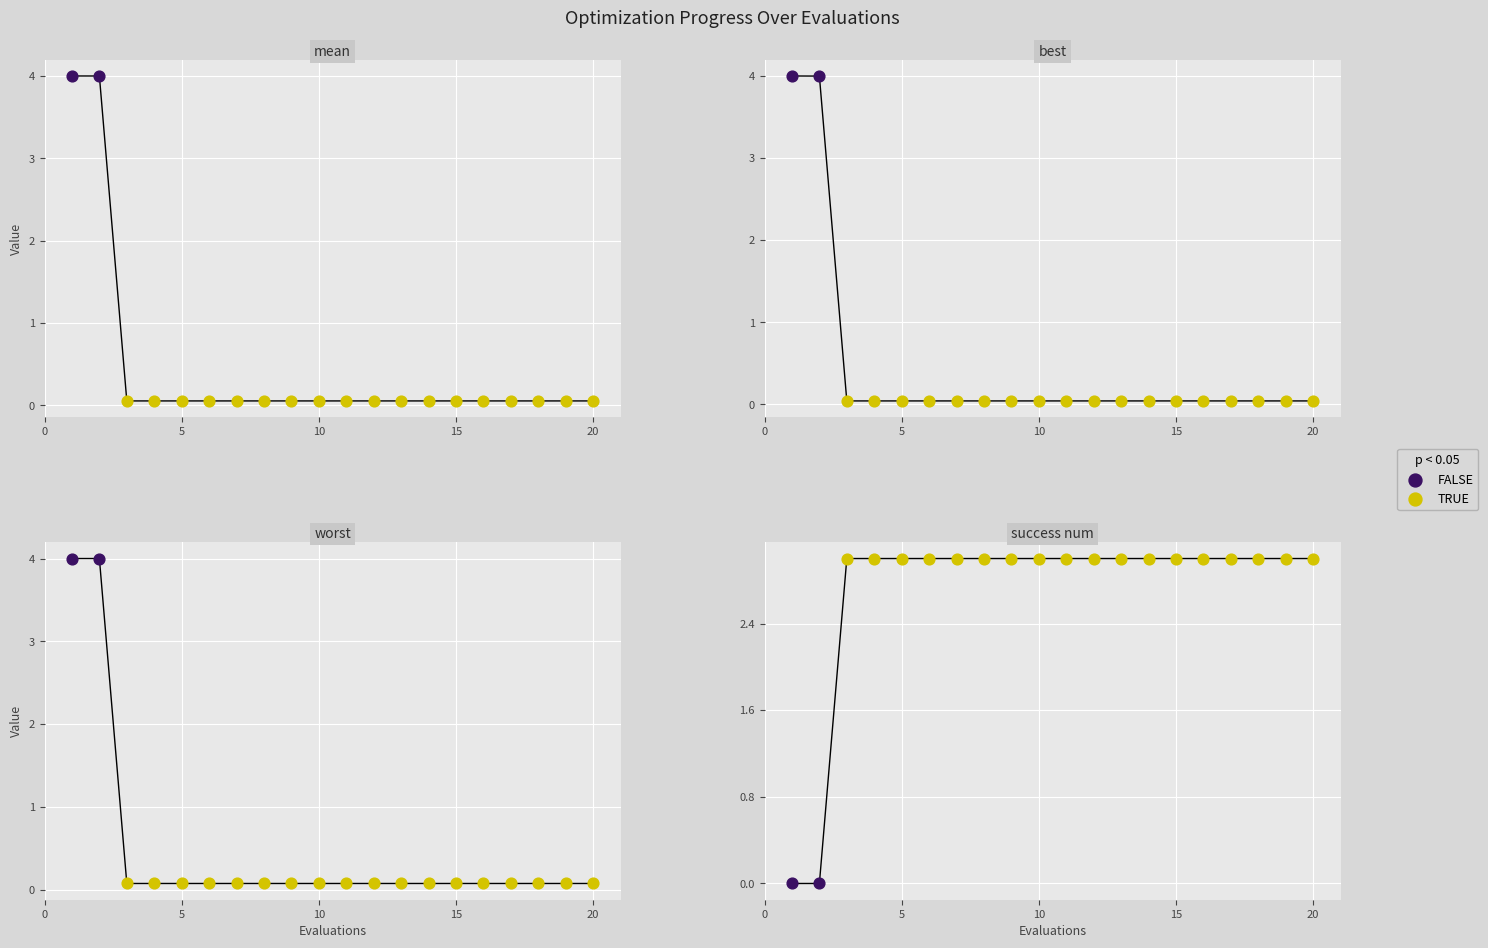

Which series has the largest total across all categories?

success num